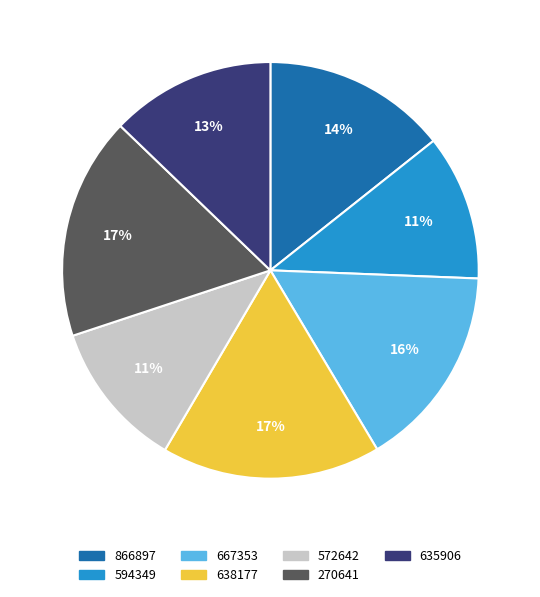

To the nearest percent, what is the difference between the 638177 and 572642 slice percentages?

6%